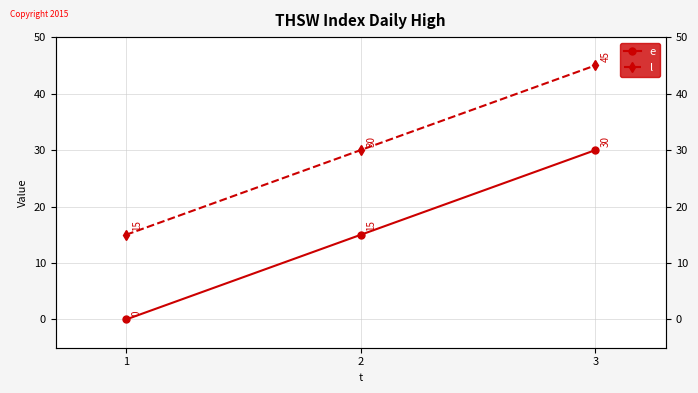

Reading left to right, extract all data points from this chart.

e: 1=0	2=15	3=30
l: 1=15	2=30	3=45